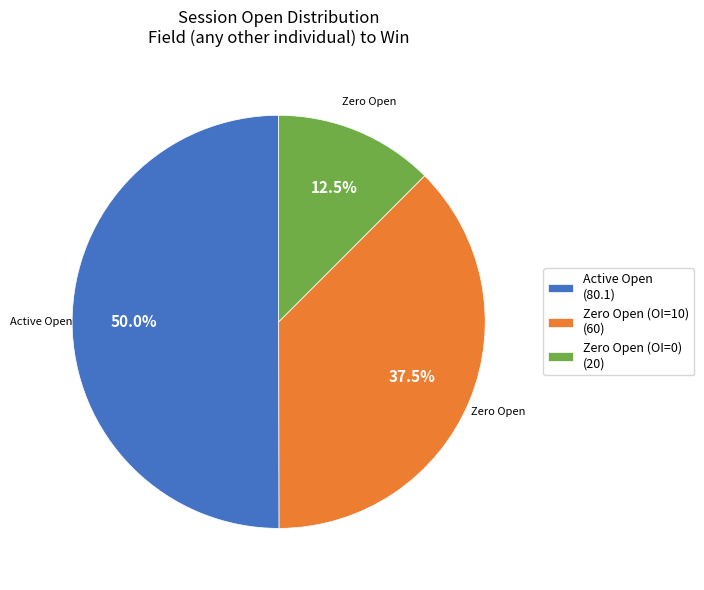

Combined, what portion of the pie is Zero Open (OI=10) (60) and Zero Open (OI=0) (20)?

50.0%